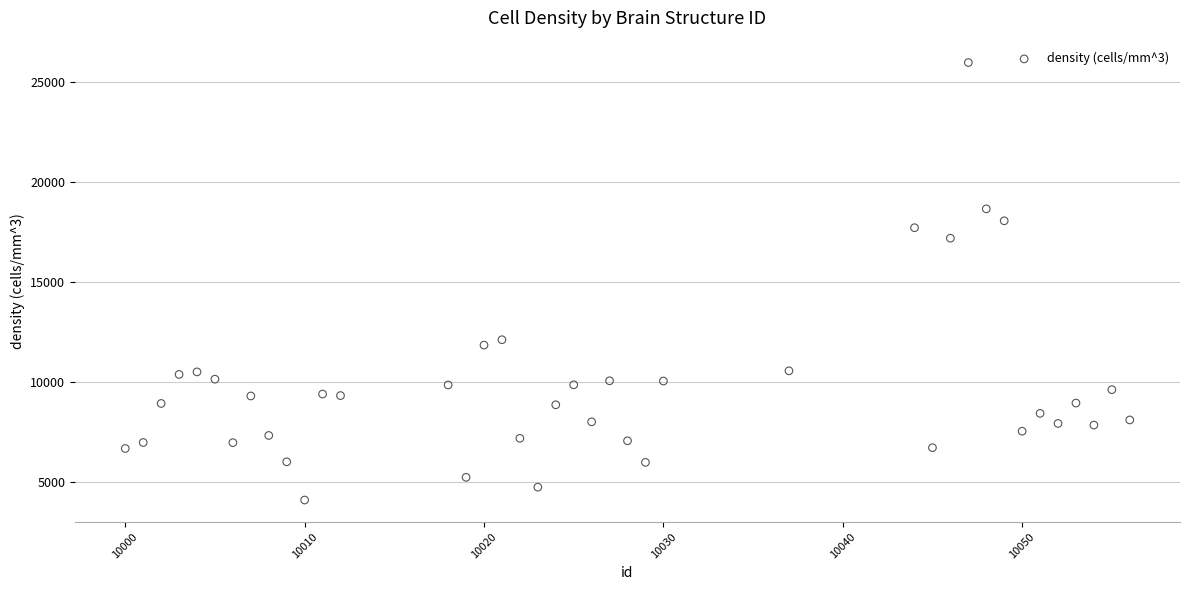

What Y value in the scatter plot is closest to 15048?

17201.0